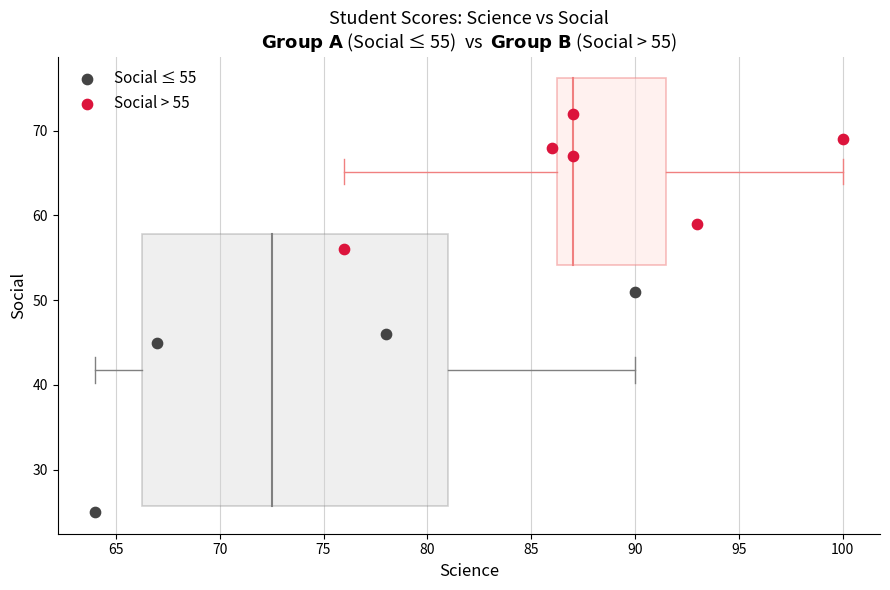

Which series reaches the minimum Y coordinate?

Social ≤ 55